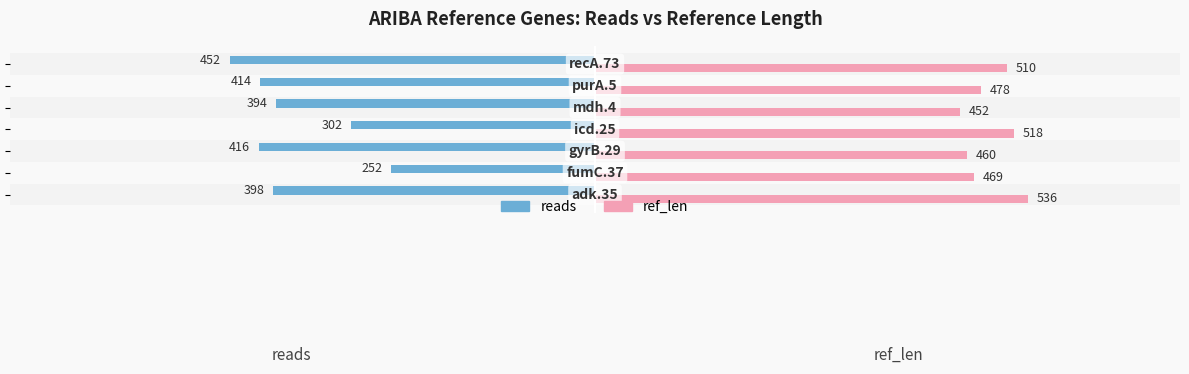

Which series has the widest spread of values?

reads